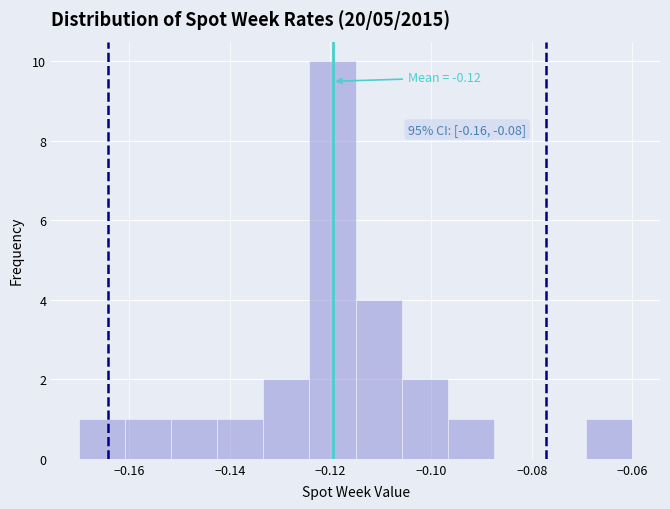

Which range on the x-axis has the tallest bar?

-0.124 to -0.114